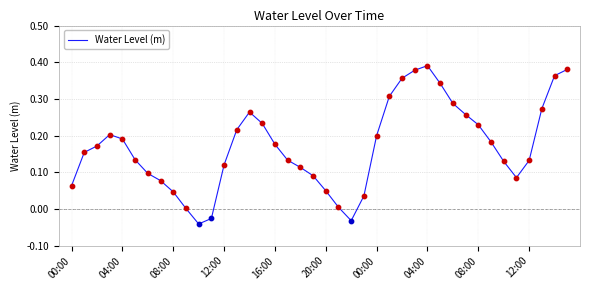

How many lines are shown in the chart?

1